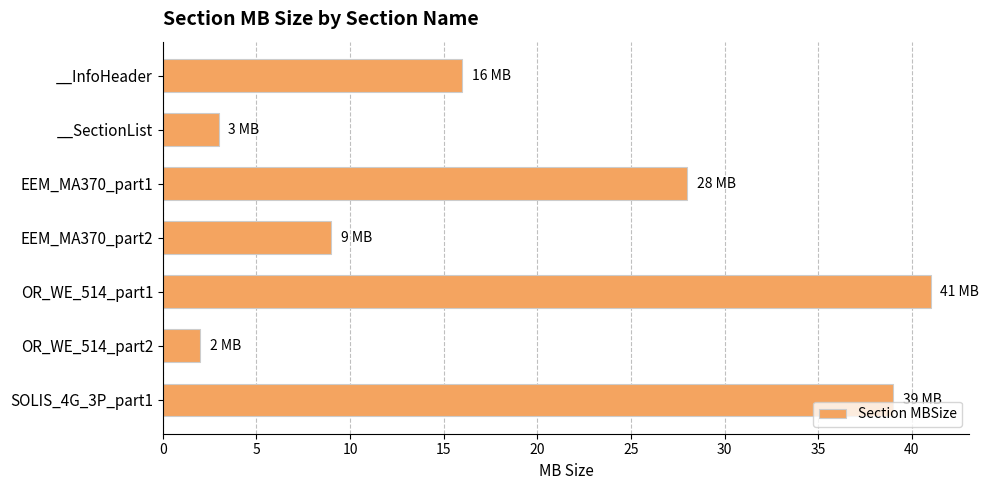

What is the difference between the values at __SectionList and __InfoHeader?

13